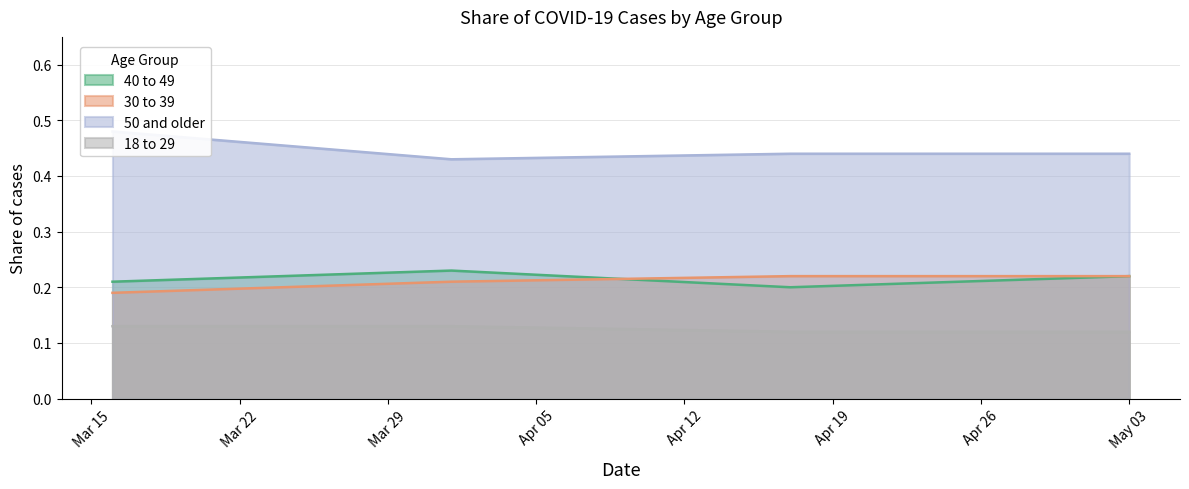

What is the maximum value shown in the chart?

0.5